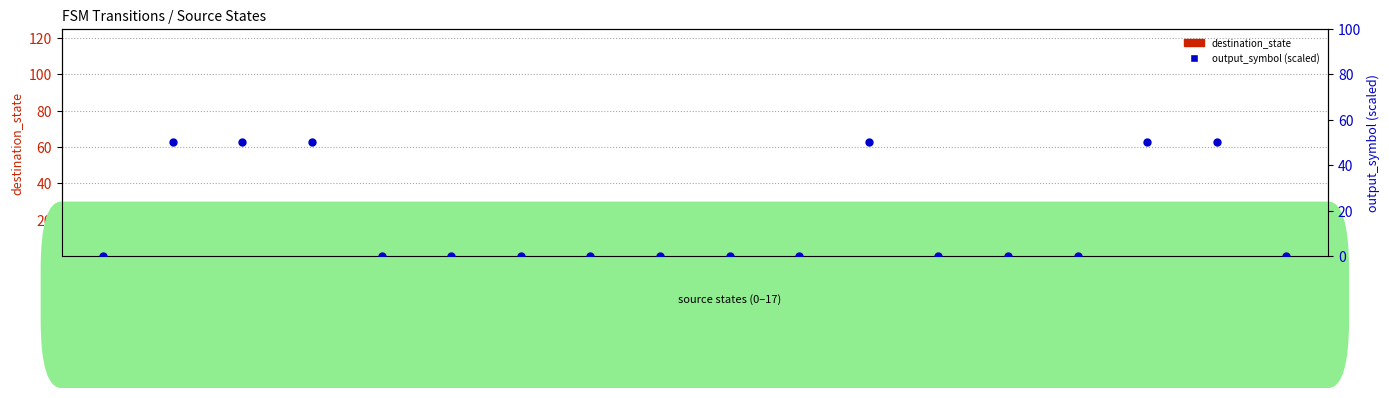

At which category is the sum across all series the highest?

state_16